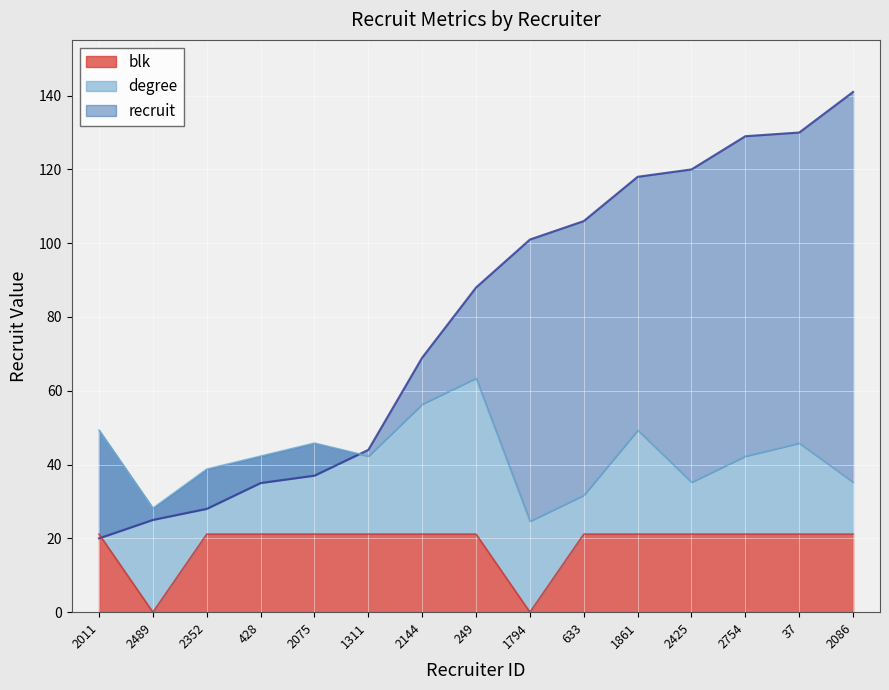

Is it true that blk equals 21.1 at 2011?

True